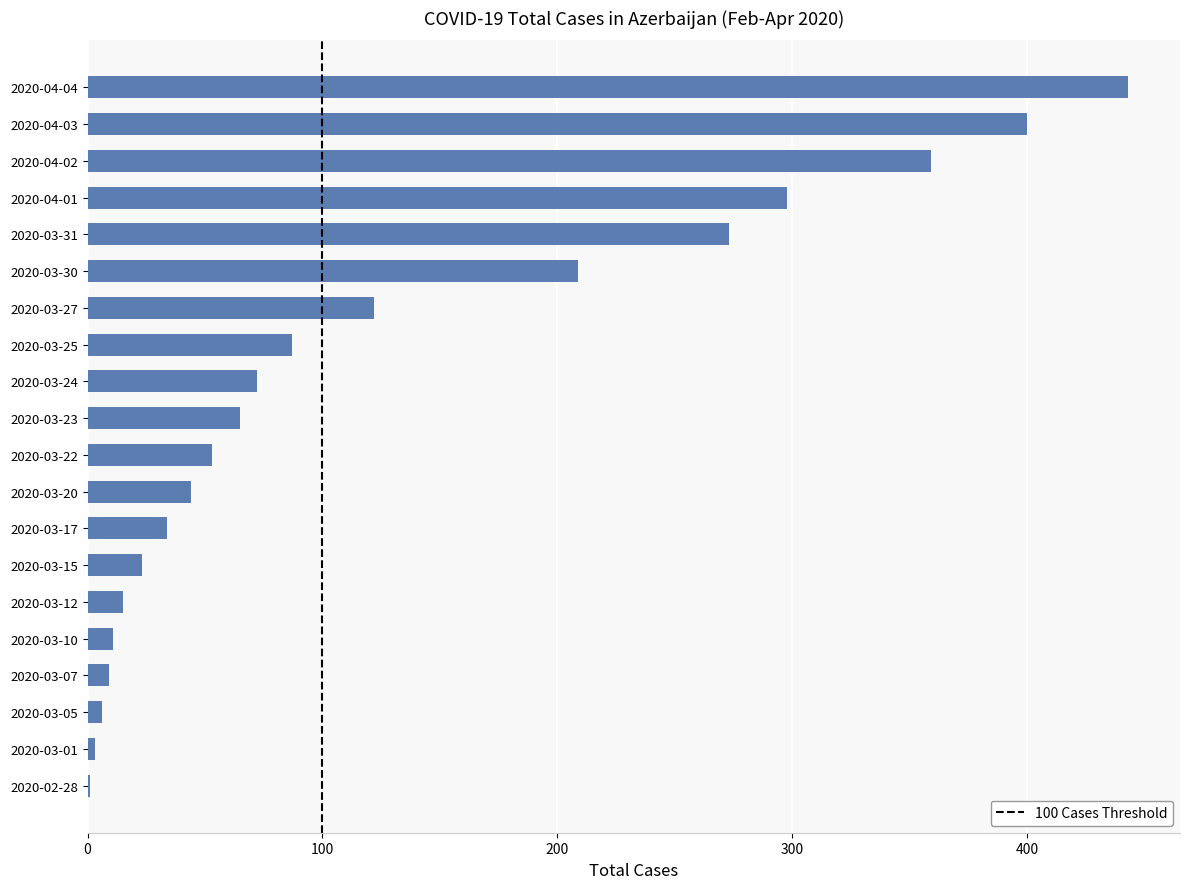

What is the sum of all values?

2527